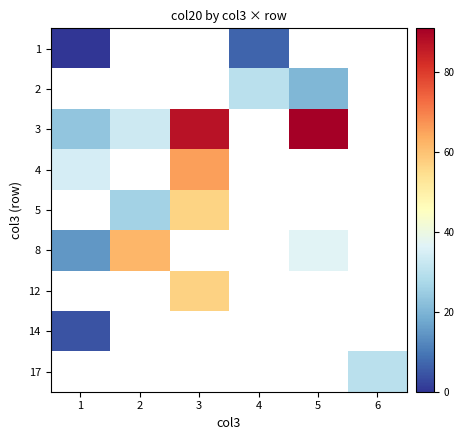

The 1 series shows -3.8 at 1. True or false?

False